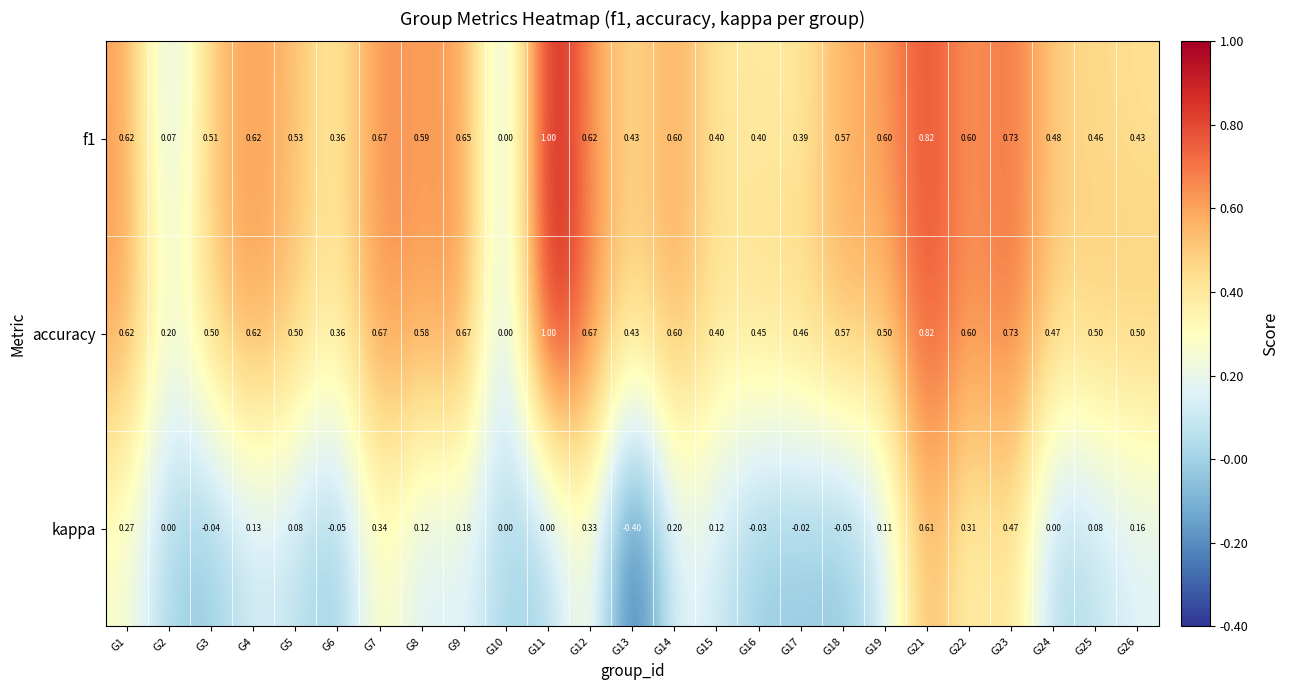

What is the greatest value displayed?

1.0